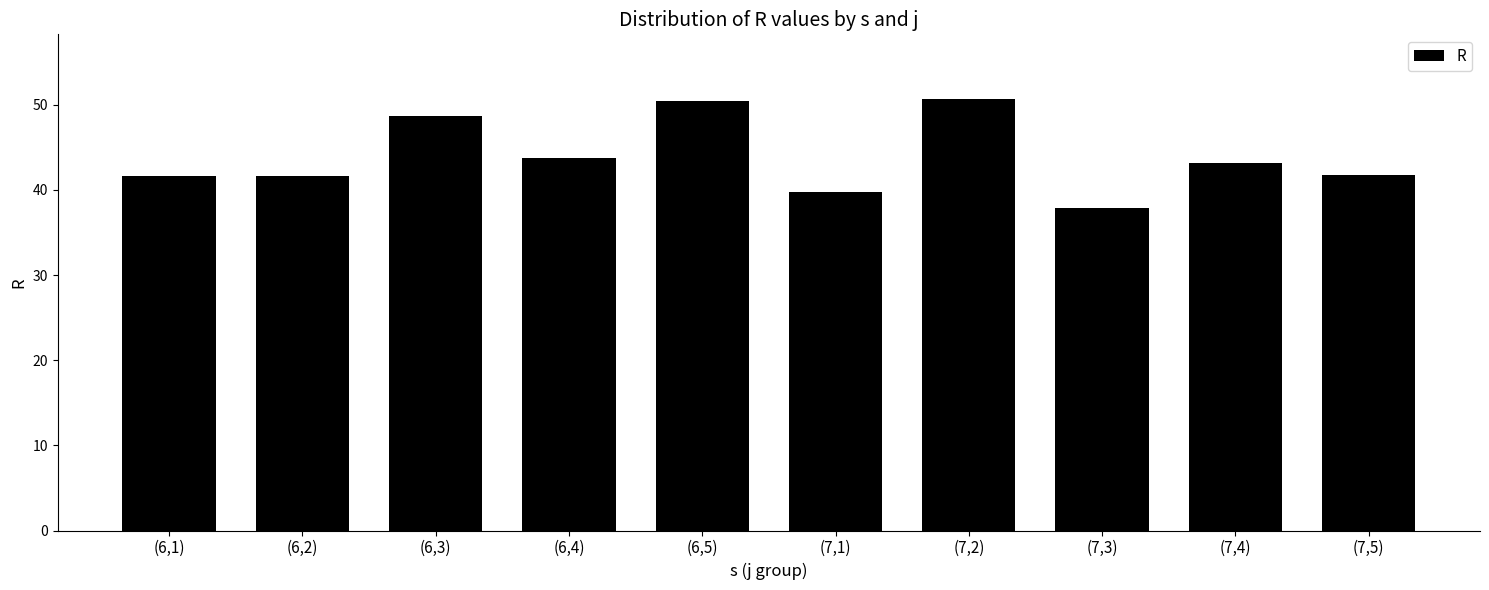

How many data points are less than 43?

5